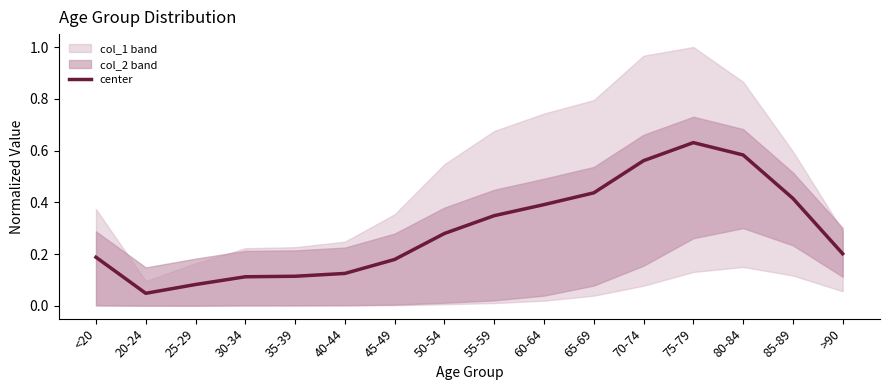

Which has a higher value, 20-24 or 50-54?

50-54